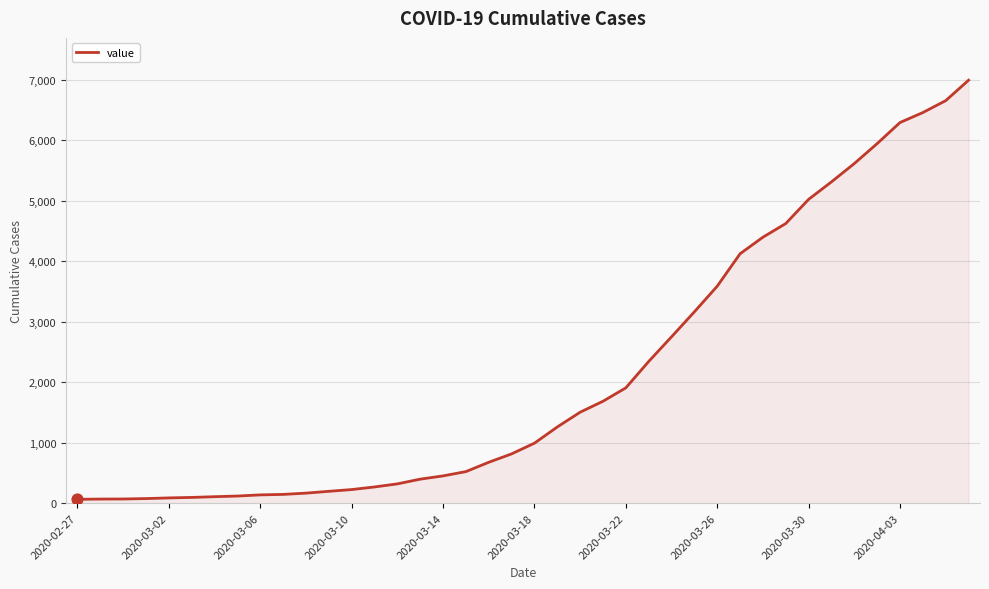

What is the difference between the maximum and minimum values?

6930